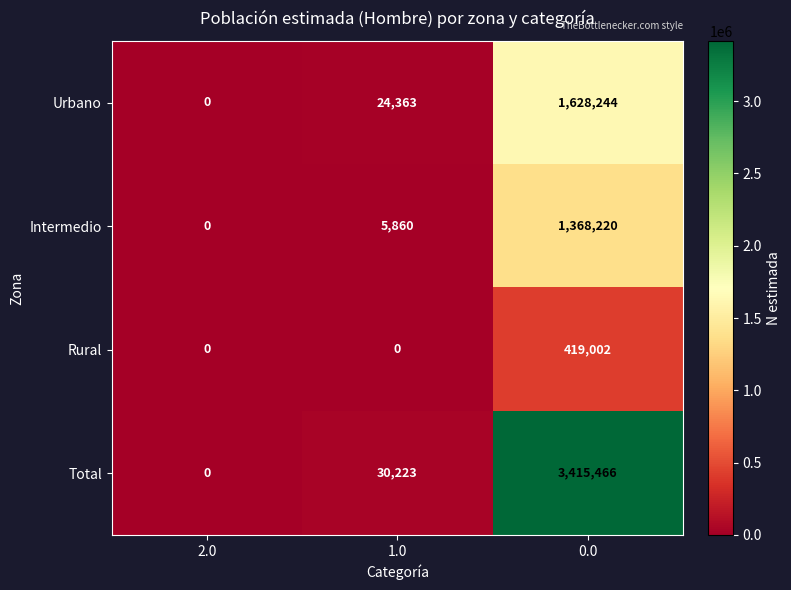

How many distinct data groups are displayed?

4